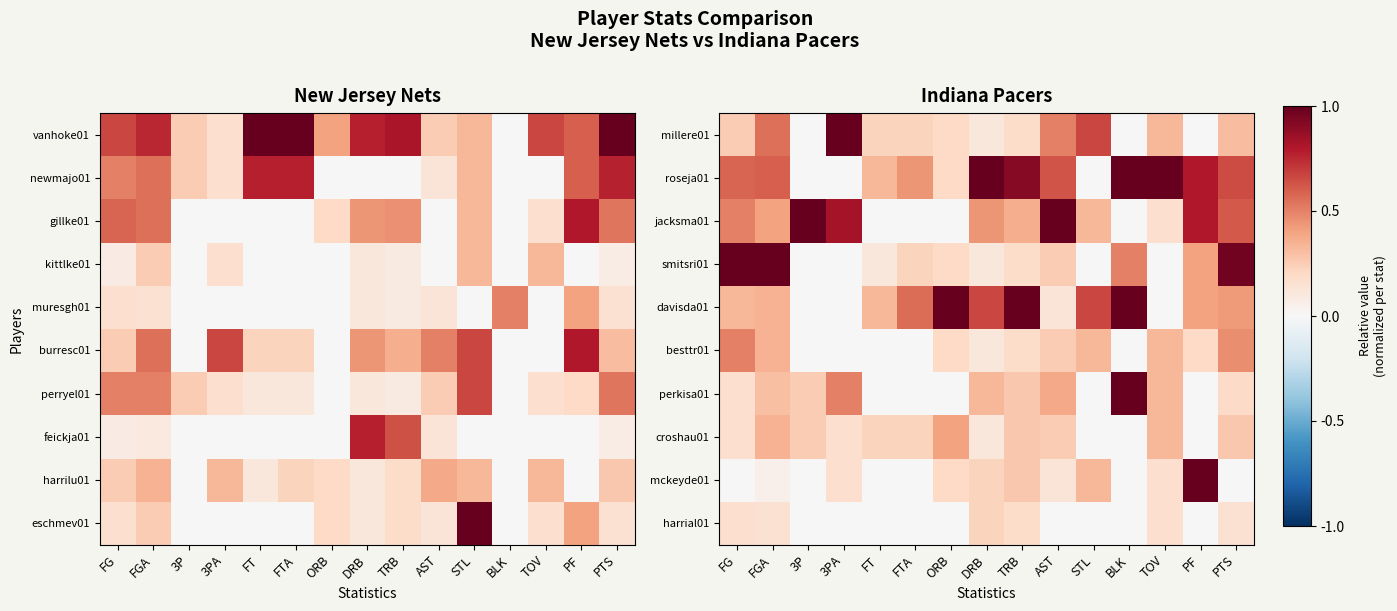

Reading left to right, transcribe all the data shown in this chart.

millere01: FG=0.2	FGA=0.6	3P=0.0	3PA=1.0	FT=0.2	FTA=0.2	ORB=0.2	DRB=0.1	TRB=0.2	AST=0.5	STL=0.7	BLK=0.0	TOV=0.3	PF=0.0	PTS=0.3
roseja01: FG=0.6	FGA=0.6	3P=0.0	3PA=0.0	FT=0.3	FTA=0.4	ORB=0.2	DRB=1.0	TRB=0.9	AST=0.6	STL=0.0	BLK=1.0	TOV=1.0	PF=0.8	PTS=0.7
jacksma01: FG=0.5	FGA=0.4	3P=1.0	3PA=0.8	FT=0.0	FTA=0.0	ORB=0.0	DRB=0.4	TRB=0.4	AST=1.0	STL=0.3	BLK=0.0	TOV=0.2	PF=0.8	PTS=0.6
smitsri01: FG=1.0	FGA=1.0	3P=0.0	3PA=0.0	FT=0.1	FTA=0.2	ORB=0.2	DRB=0.1	TRB=0.2	AST=0.2	STL=0.0	BLK=0.5	TOV=0.0	PF=0.4	PTS=1.0
davisda01: FG=0.3	FGA=0.3	3P=0.0	3PA=0.0	FT=0.3	FTA=0.6	ORB=1.0	DRB=0.7	TRB=1.0	AST=0.1	STL=0.7	BLK=1.0	TOV=0.0	PF=0.4	PTS=0.4
besttr01: FG=0.5	FGA=0.3	3P=0.0	3PA=0.0	FT=0.0	FTA=0.0	ORB=0.2	DRB=0.1	TRB=0.2	AST=0.2	STL=0.3	BLK=0.0	TOV=0.3	PF=0.2	PTS=0.5
perkisa01: FG=0.2	FGA=0.3	3P=0.2	3PA=0.5	FT=0.0	FTA=0.0	ORB=0.0	DRB=0.3	TRB=0.3	AST=0.4	STL=0.0	BLK=1.0	TOV=0.3	PF=0.0	PTS=0.2
croshau01: FG=0.2	FGA=0.3	3P=0.2	3PA=0.2	FT=0.2	FTA=0.2	ORB=0.4	DRB=0.1	TRB=0.3	AST=0.2	STL=0.0	BLK=0.0	TOV=0.3	PF=0.0	PTS=0.3
mckeyde01: FG=0.0	FGA=0.1	3P=0.0	3PA=0.2	FT=0.0	FTA=0.0	ORB=0.2	DRB=0.2	TRB=0.3	AST=0.1	STL=0.3	BLK=0.0	TOV=0.2	PF=1.0	PTS=0.0
harrial01: FG=0.2	FGA=0.1	3P=0.0	3PA=0.0	FT=0.0	FTA=0.0	ORB=0.0	DRB=0.2	TRB=0.2	AST=0.0	STL=0.0	BLK=0.0	TOV=0.2	PF=0.0	PTS=0.2